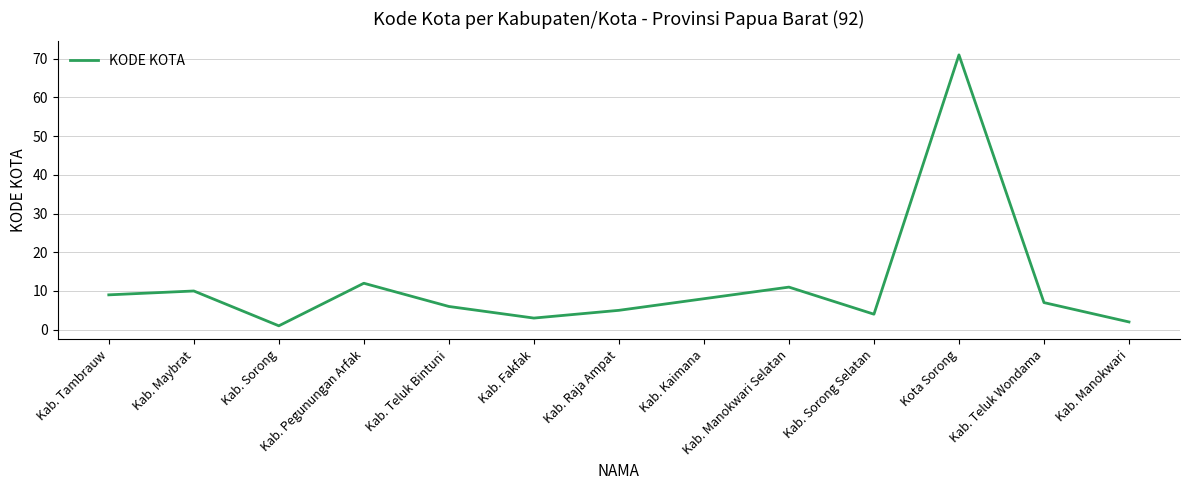

Is it true that the value at Kab. Kaimana is 5?

False